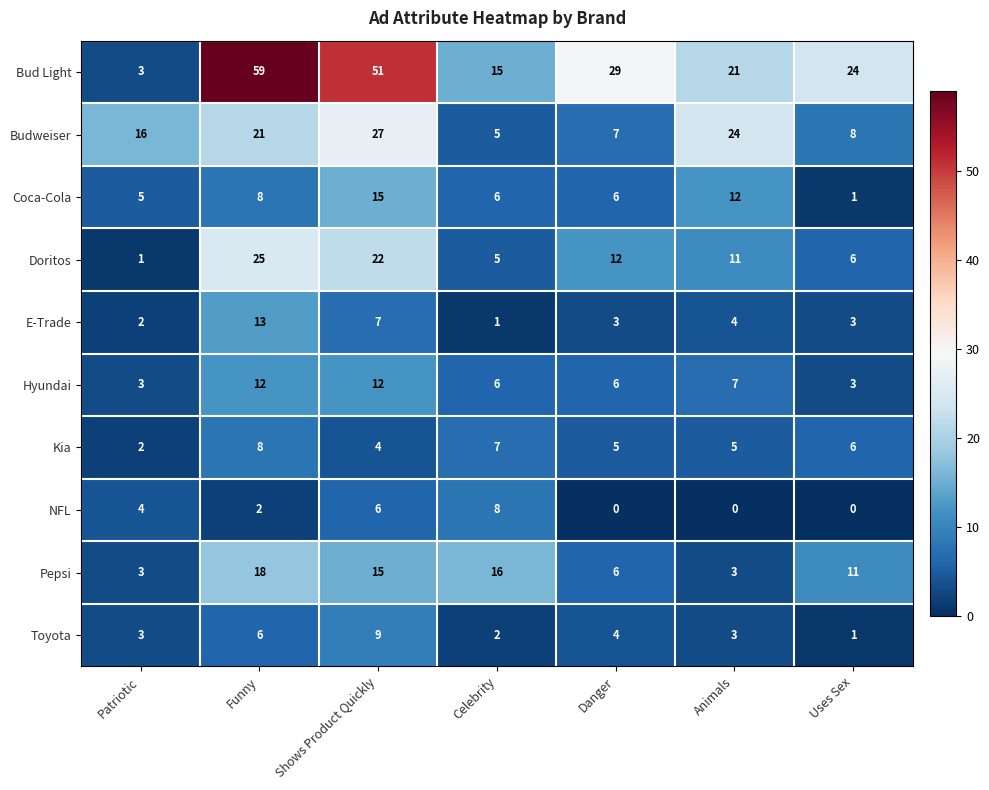

Rank the categories by Doritos value from highest to lowest.

Funny, Shows Product Quickly, Danger, Animals, Uses Sex, Celebrity, Patriotic